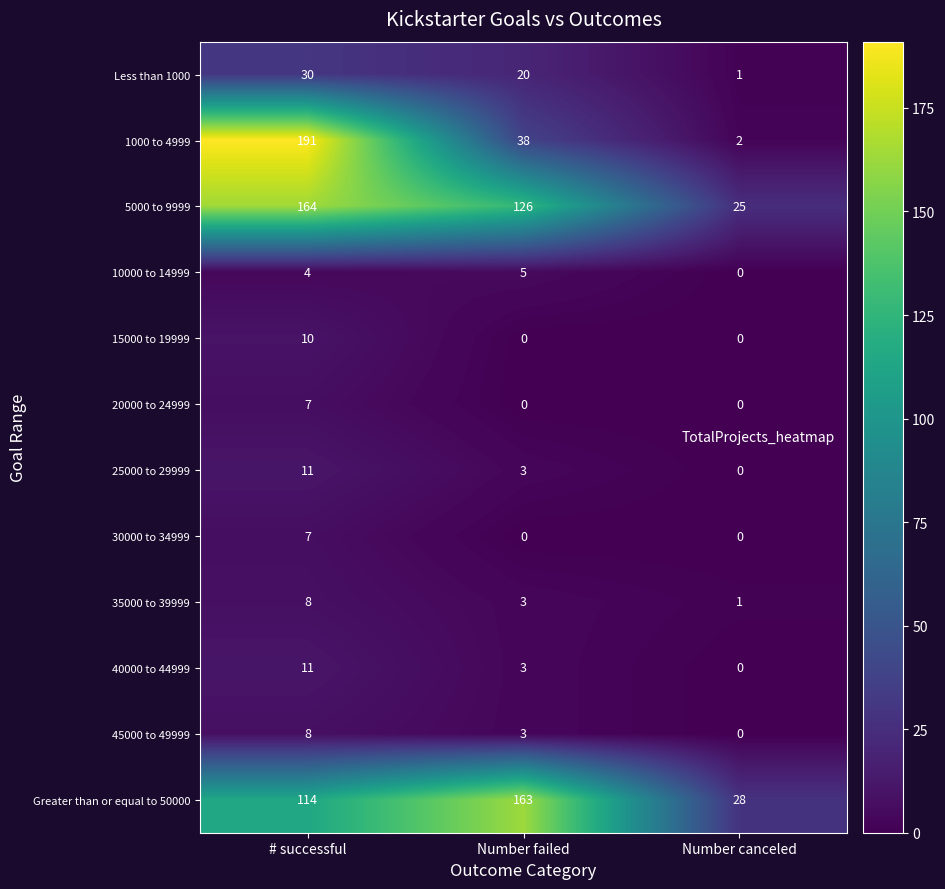

What is the sum of all 15000 to 19999 values?

10